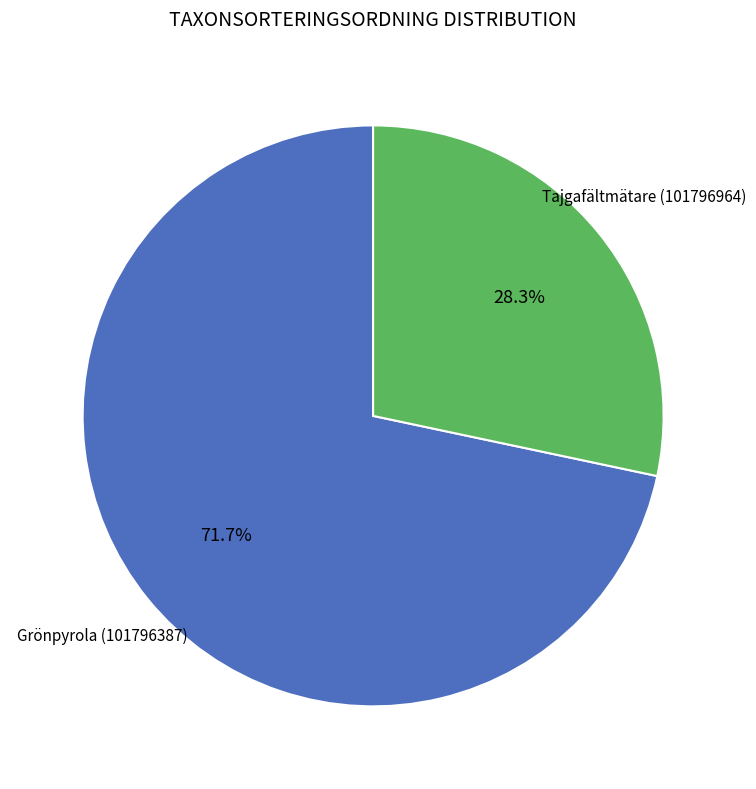

How many segments does this pie chart have?

2